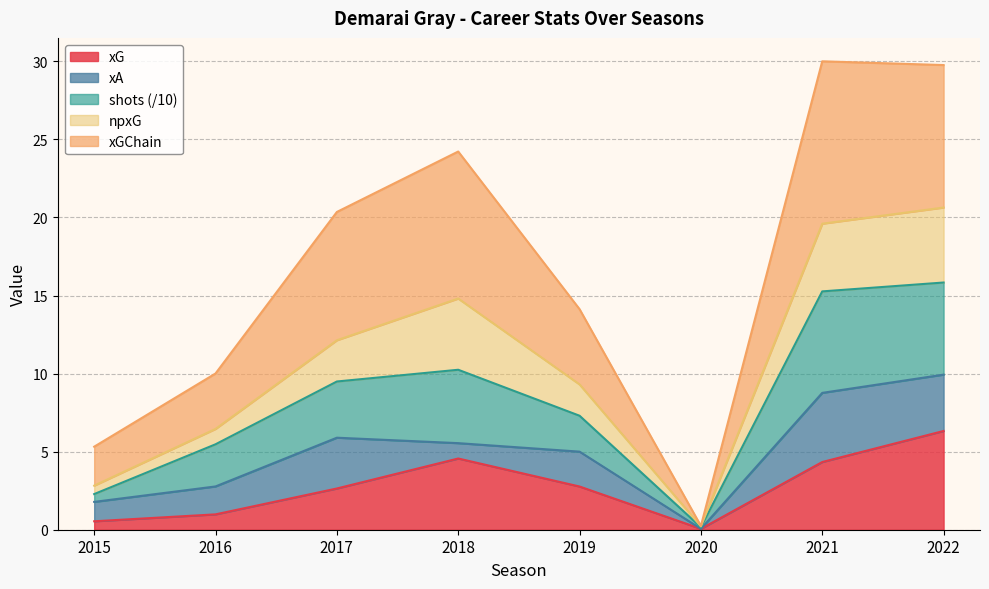

The value of shots at 2022 is 27.7. True or false?

False